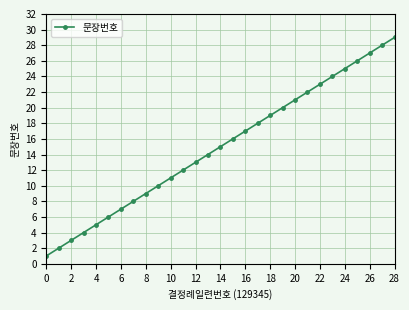

What is the maximum value shown in the chart?

29